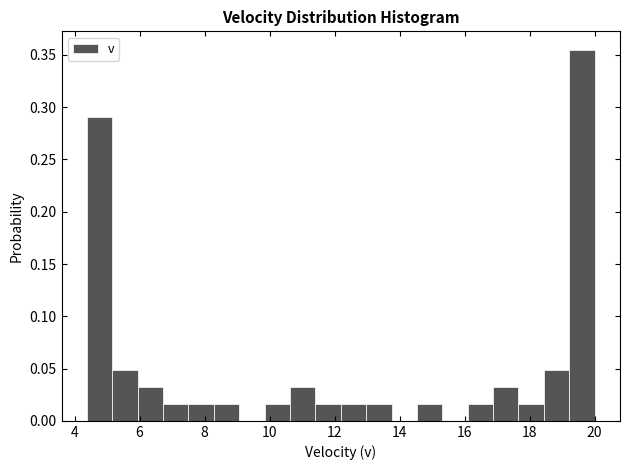

Around what value on the x-axis is the tallest bar? Give the approximate position of its centre, as read against the axis.

19.6